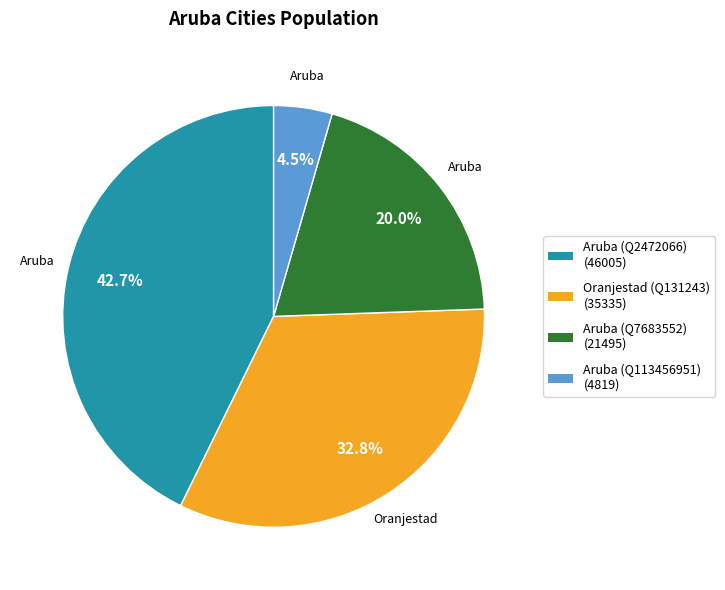

Does any single category account for the majority?

No